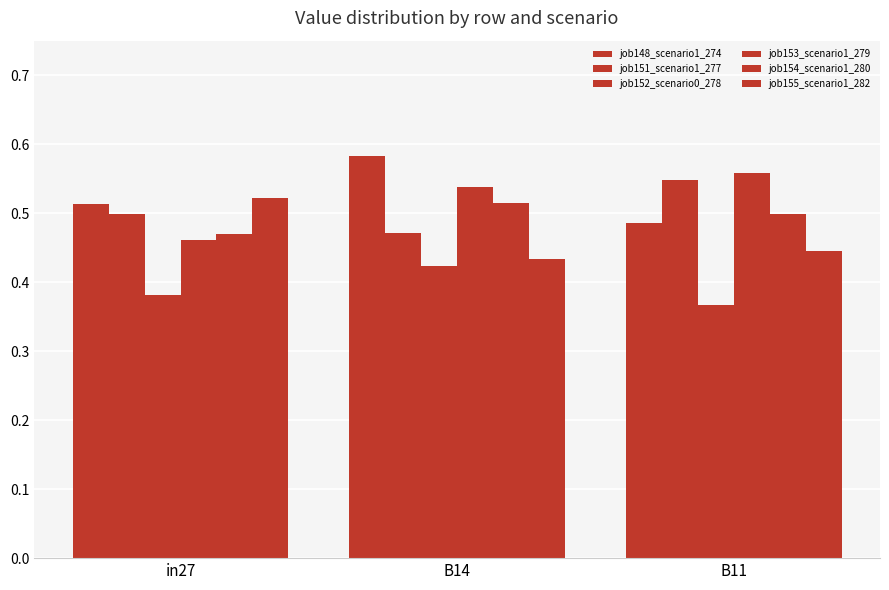

How many bars are there in each group?

6